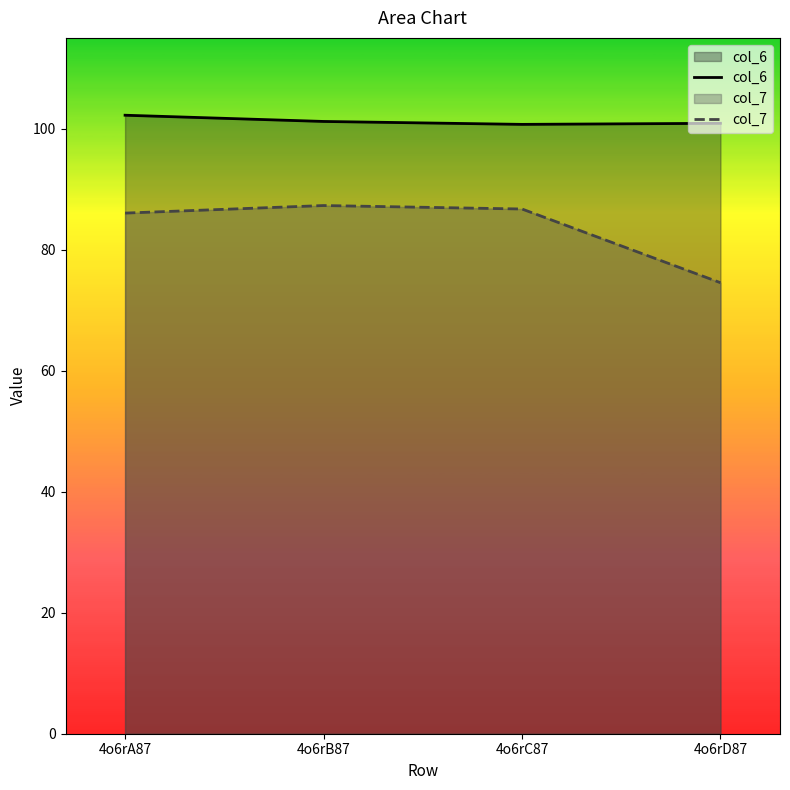

True or false: col_6 has more than 0 interior local peaks.

False